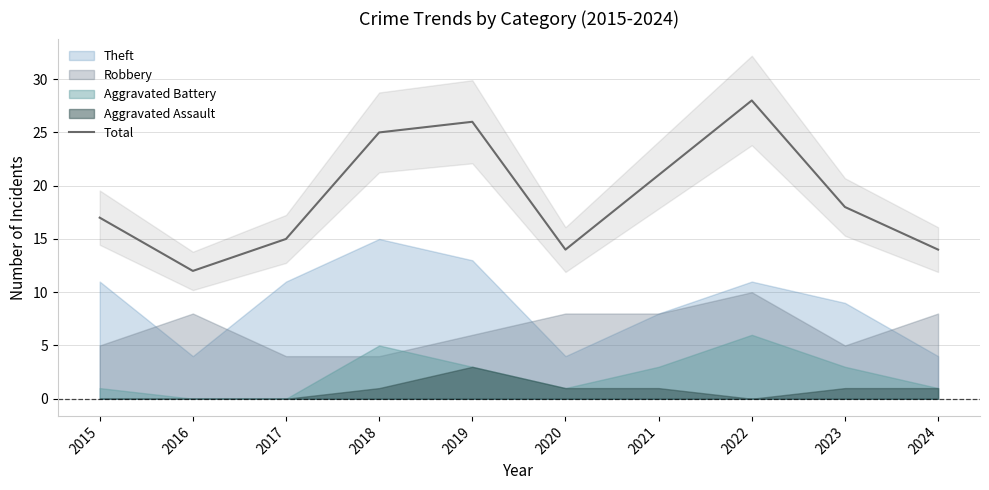

True or false: there are more than 2 points higher than both neighbors.

False